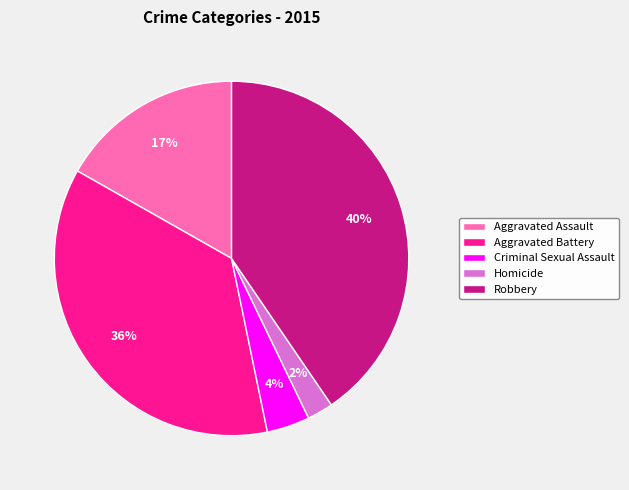

Rank the categories by value from highest to lowest.

Robbery, Aggravated Battery, Aggravated Assault, Criminal Sexual Assault, Homicide